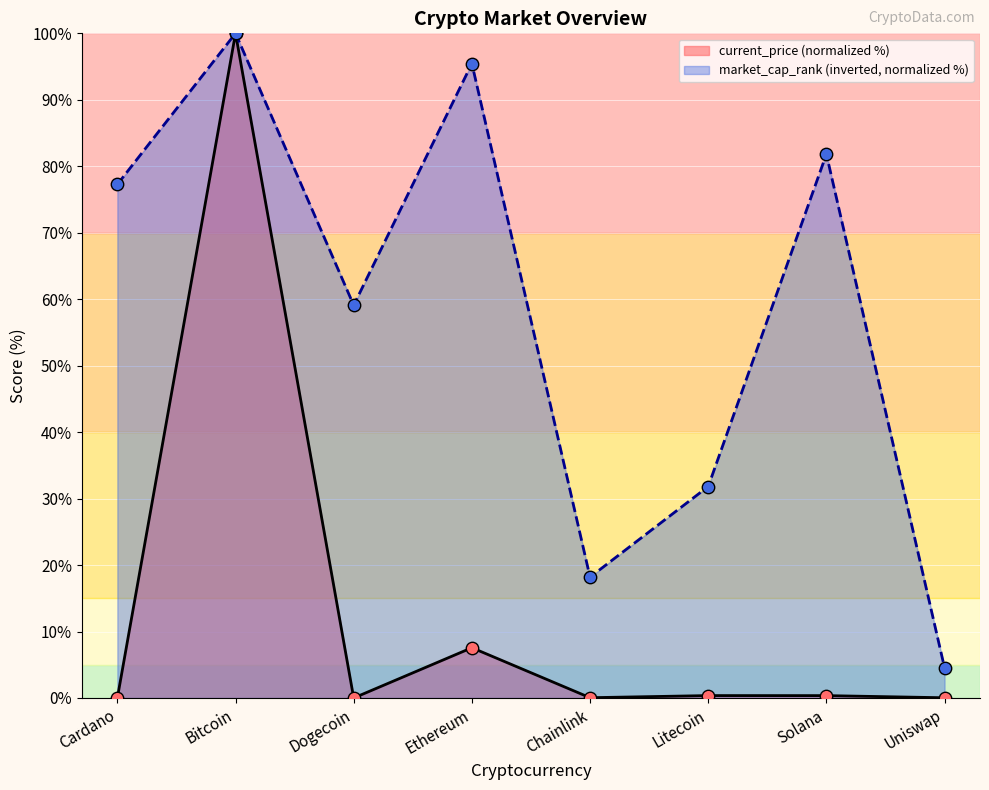

Which series contains the lowest Y value?

current_price